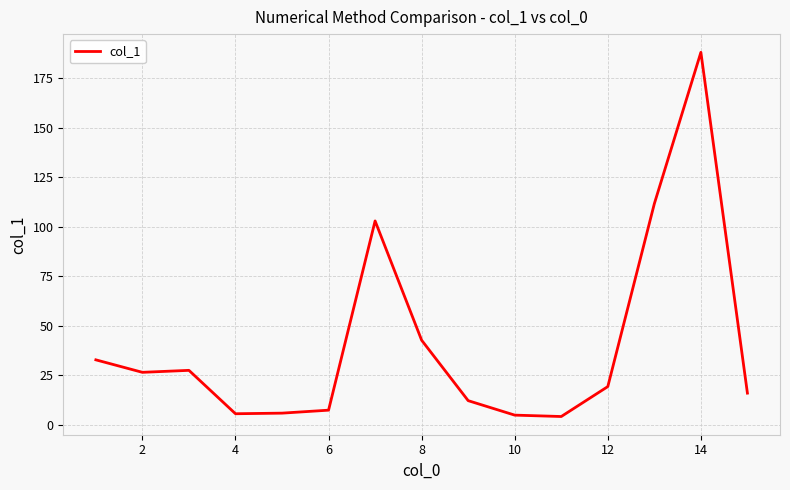

What is the difference between the maximum and minimum values?

183.8